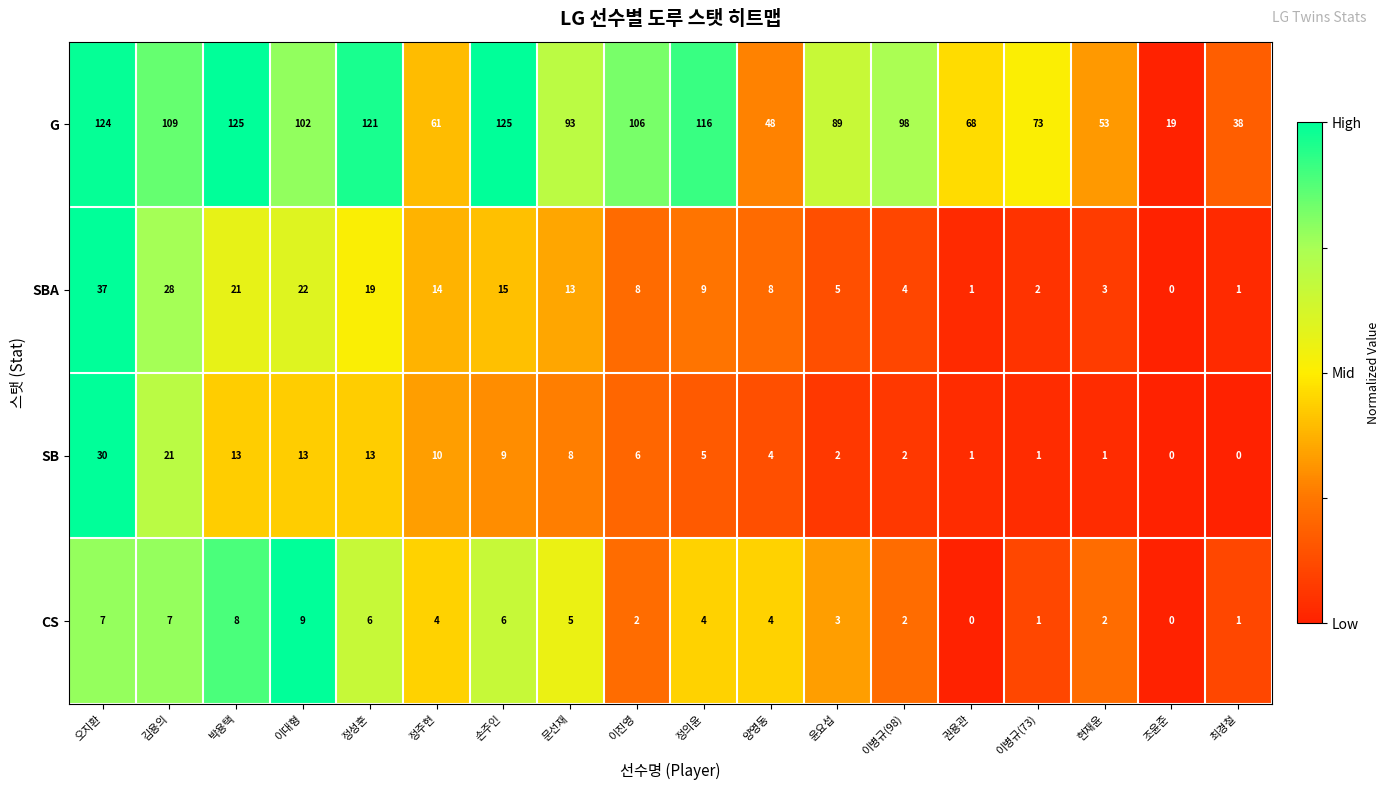

What is the difference between the G values at 이진영 and 최경철?

68